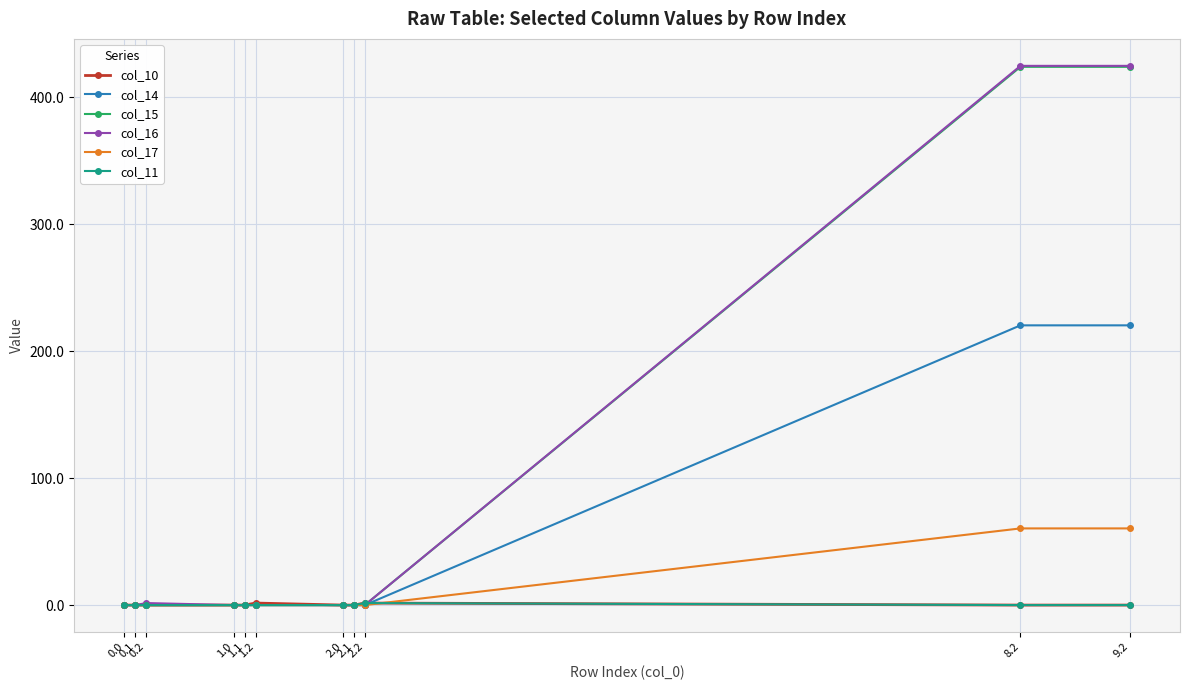

What is the greatest value displayed?

424.6